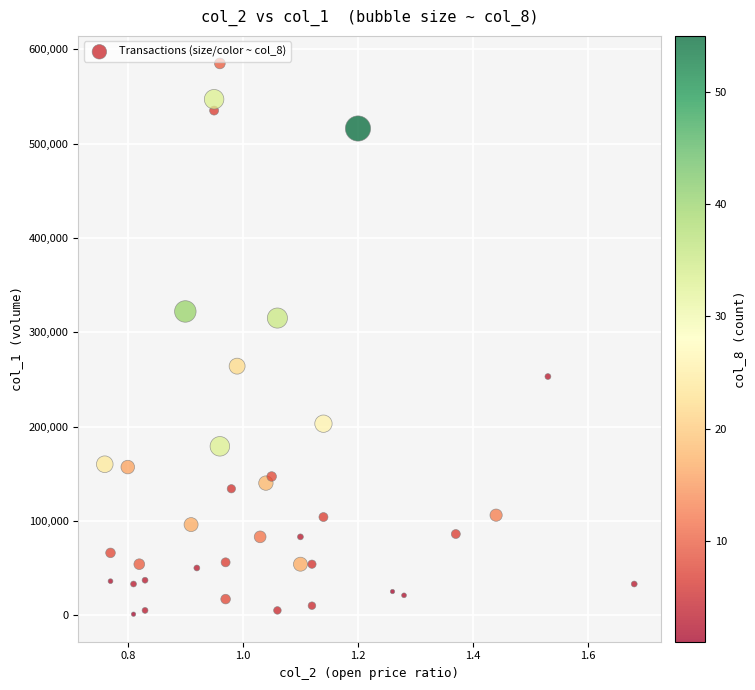

What Y value in the scatter plot is closest to 293000?

315000